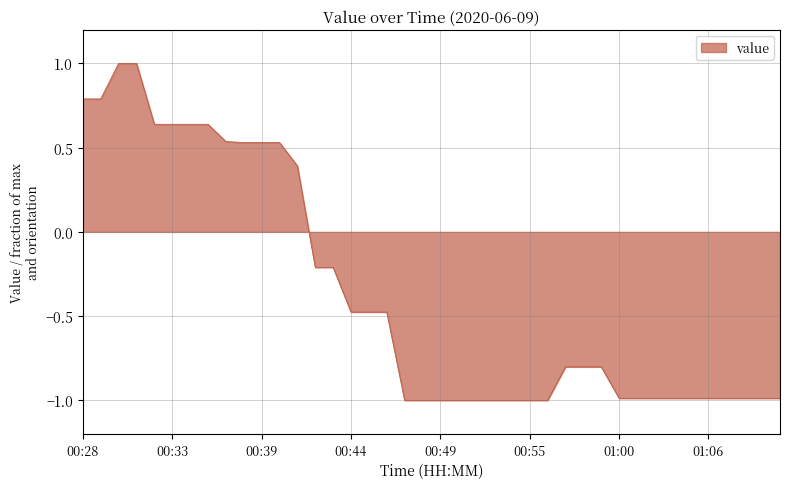

What is the minimum value shown in the chart?

-1.0